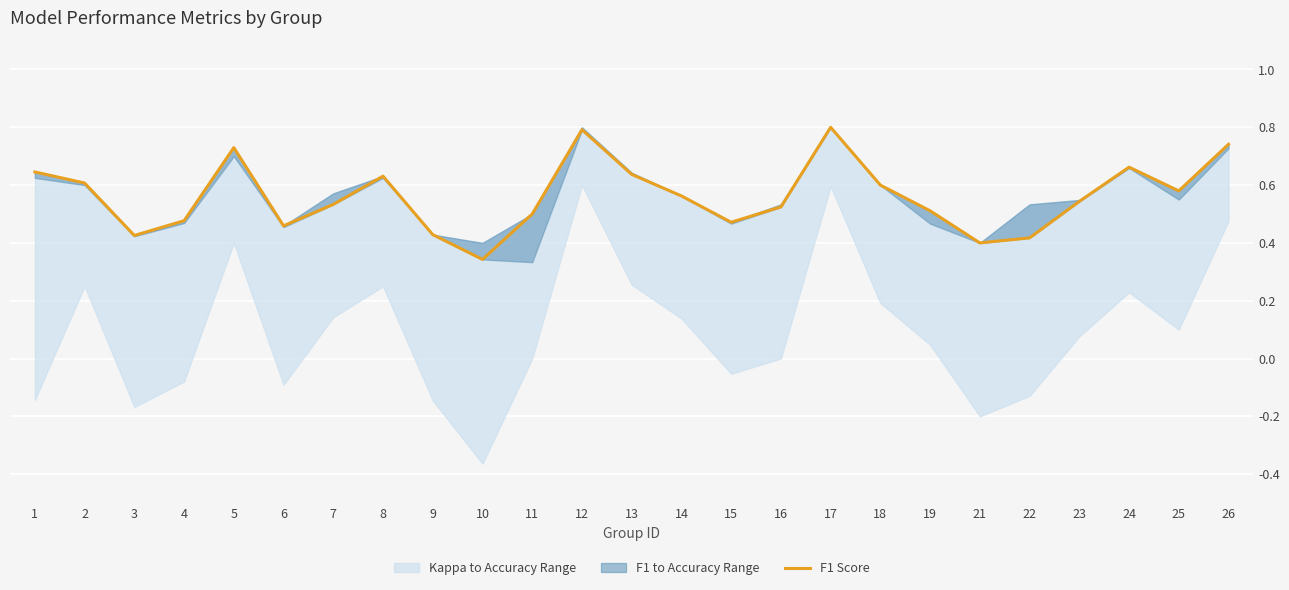

The value at 8 is 0.6. True or false?

True